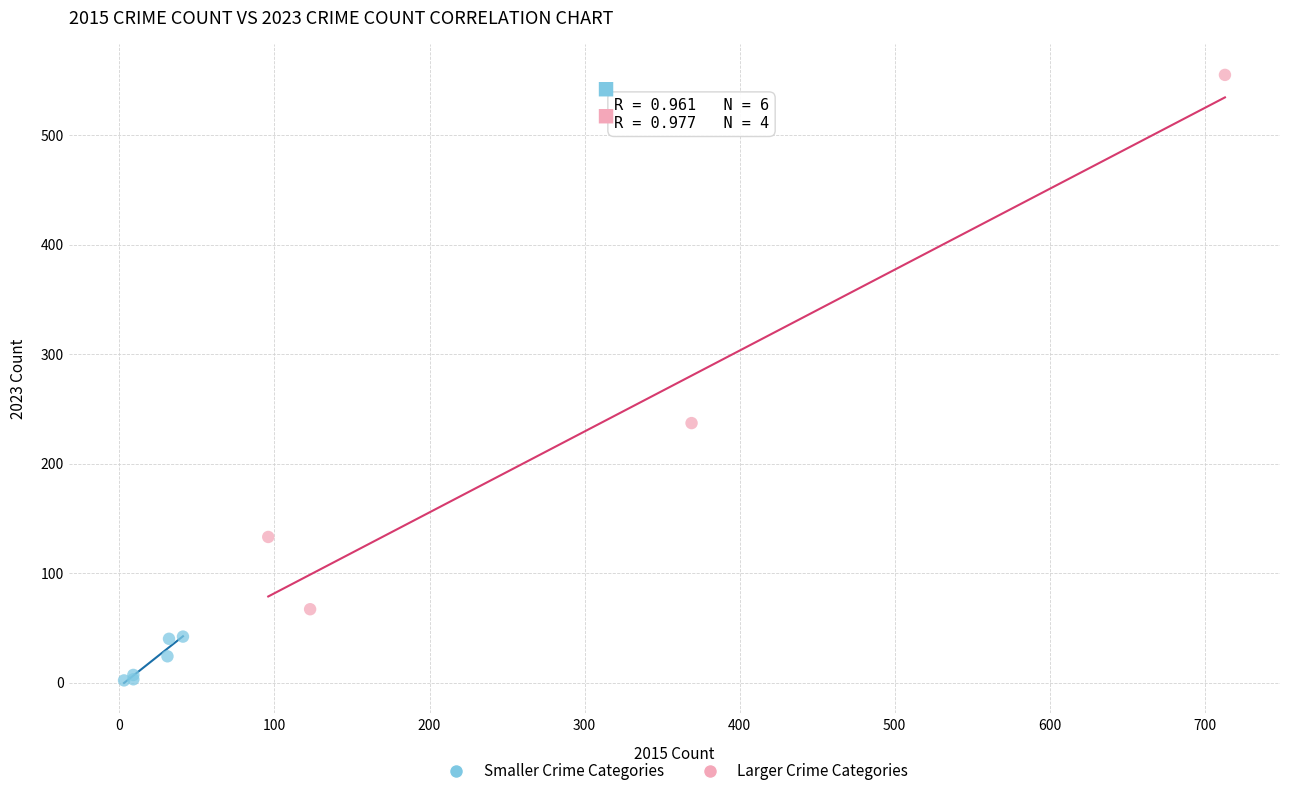

Which series contains the lowest Y value?

Smaller Crime Categories